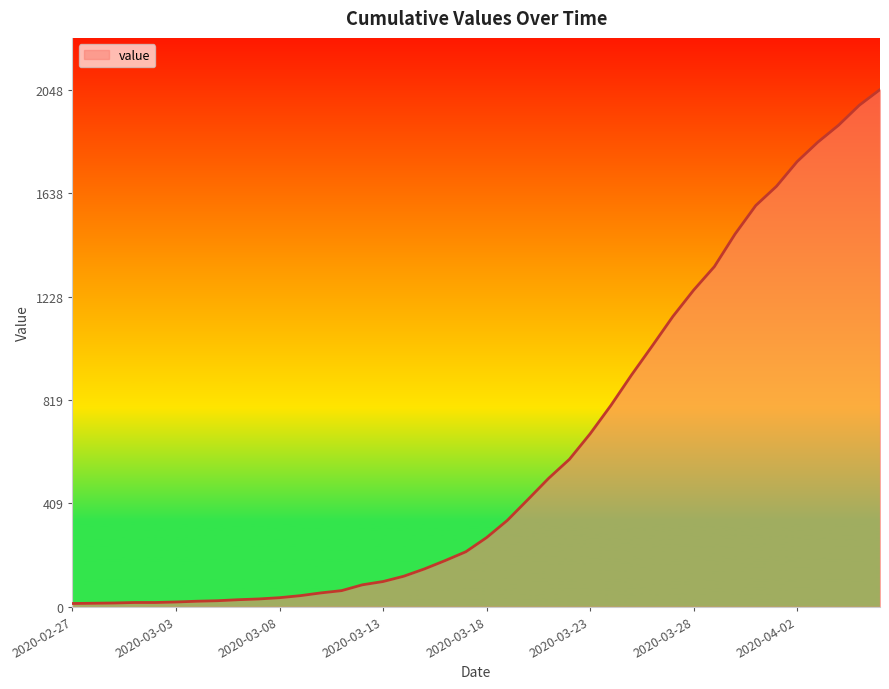

What is the greatest value displayed?

2048